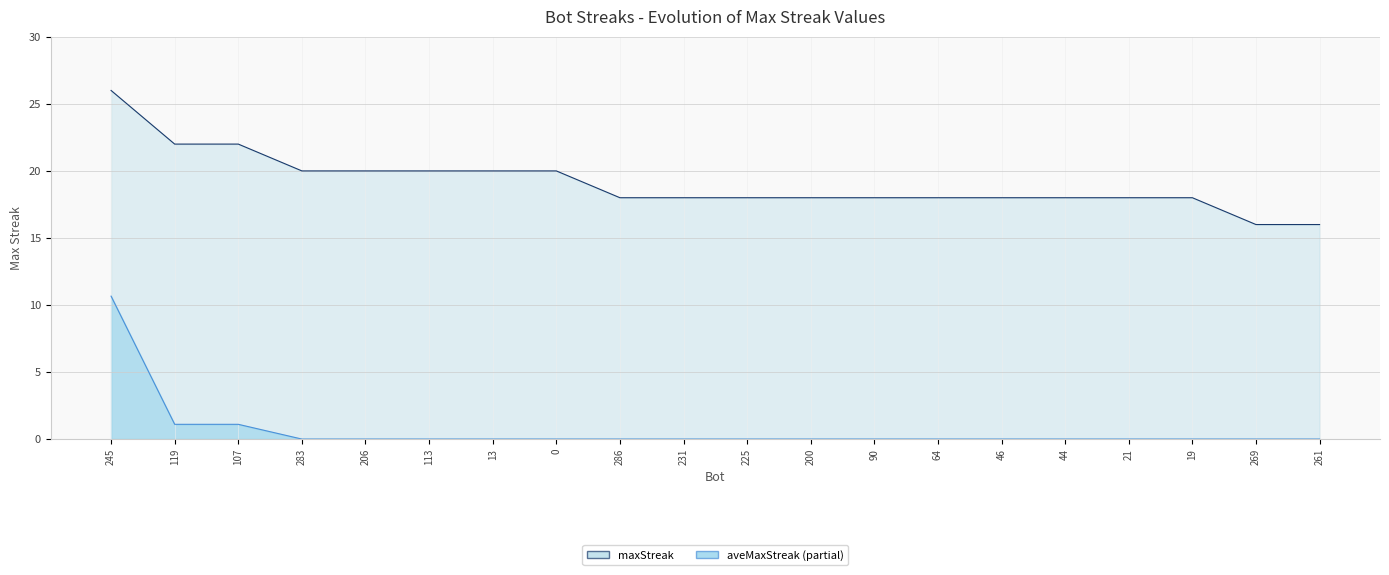

List the labels in order of value, largest first.

245, 119, 107, 283, 206, 113, 13, 0, 286, 231, 225, 200, 90, 64, 46, 44, 21, 19, 269, 261